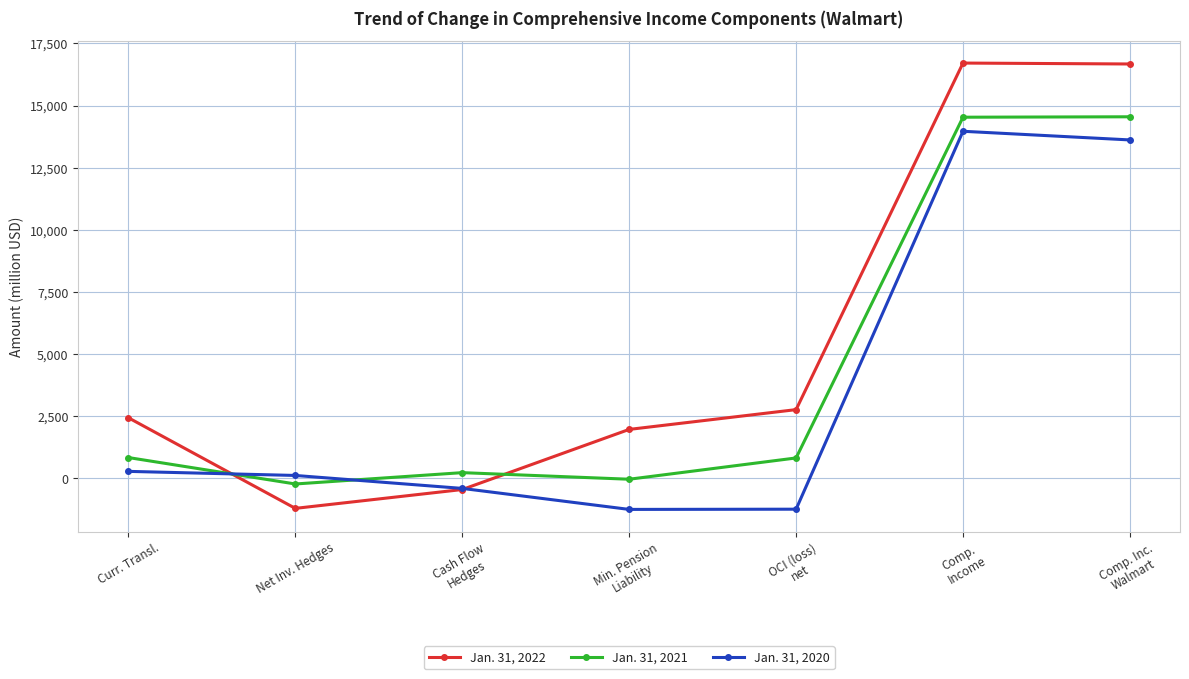

What is the label of the 2nd point from the right?

Comp.
Income